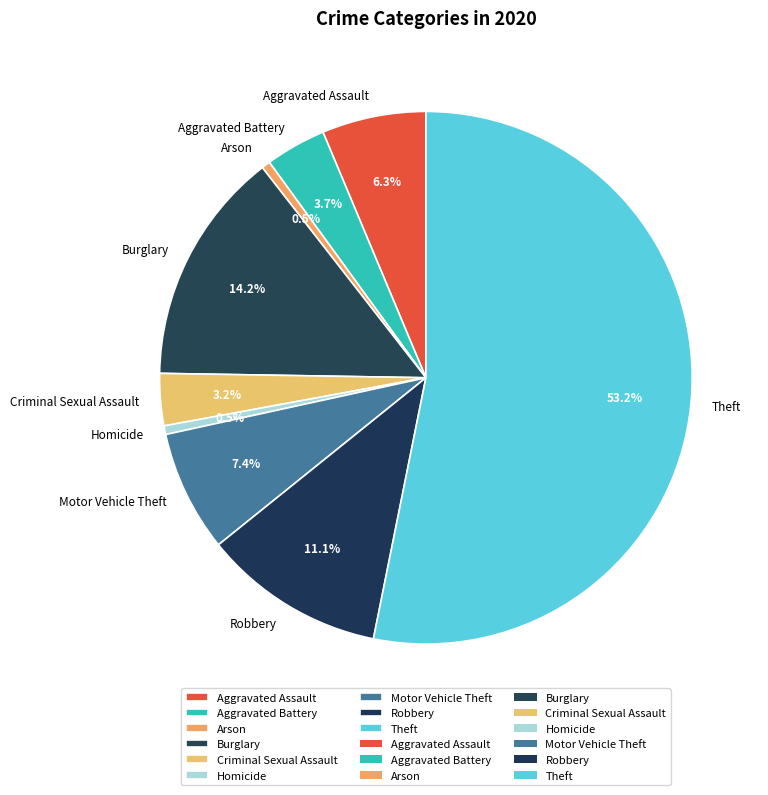

Does any single category account for the majority?

Yes